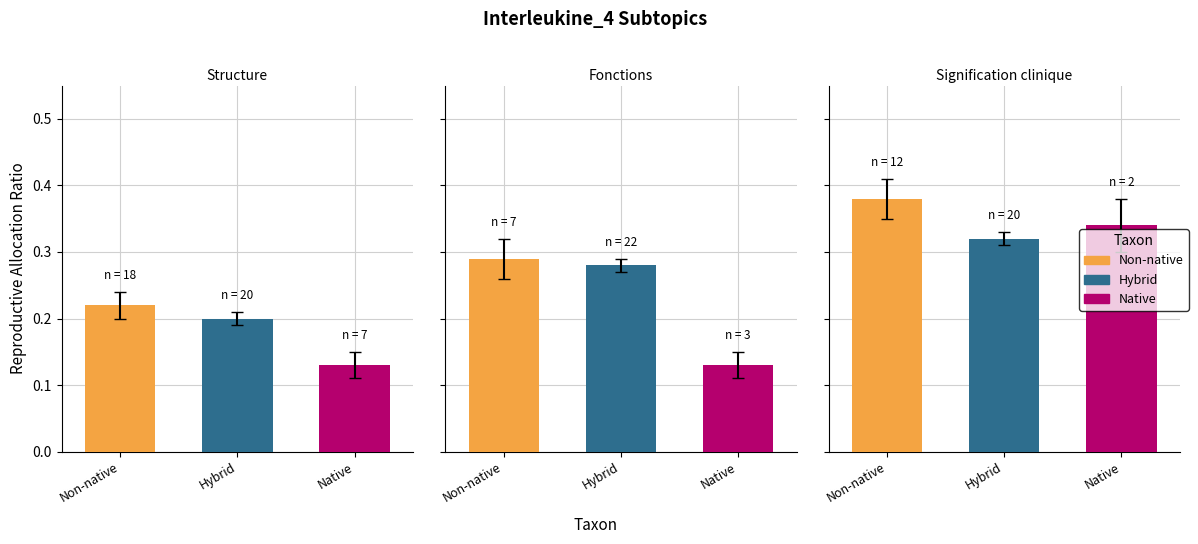

Which label corresponds to the smallest value in the chart?

Structure